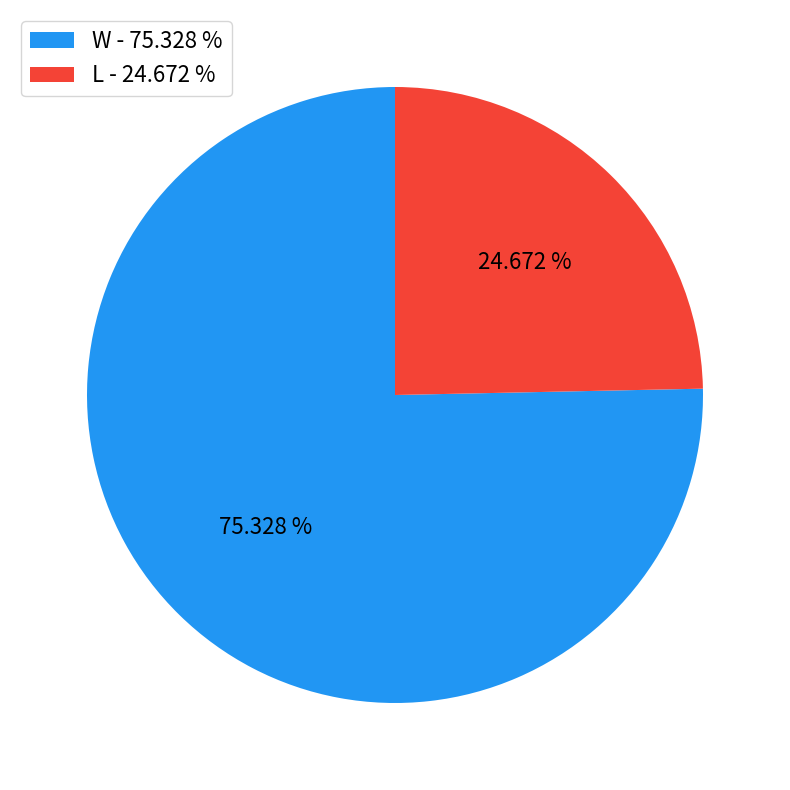

Rank the categories by value from lowest to highest.

L - 24.672 %, W - 75.328 %